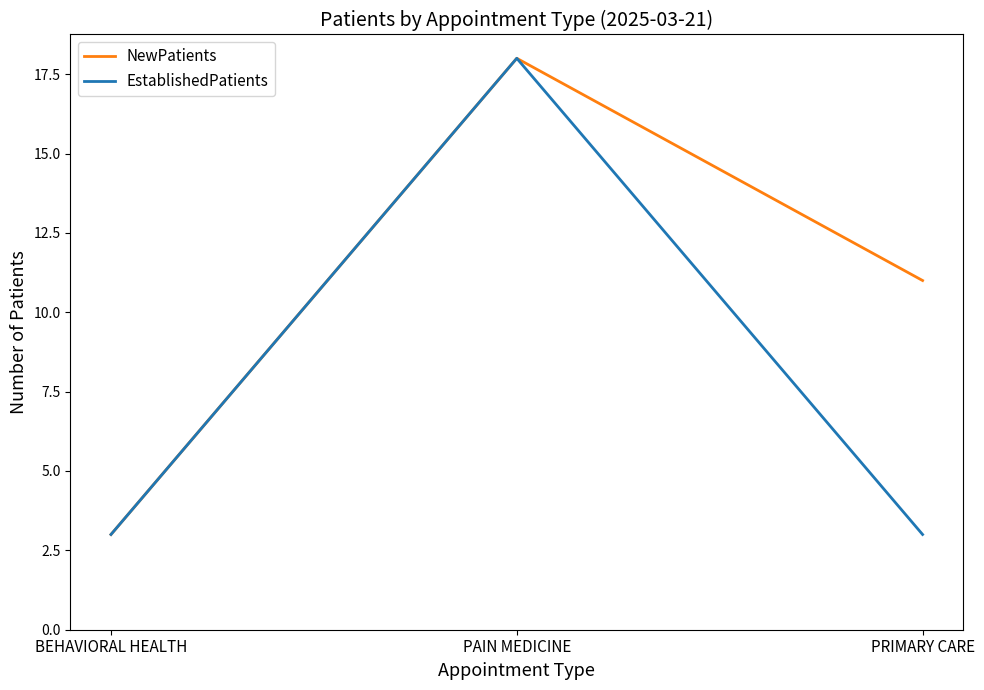

Reading left to right, extract all data points from this chart.

NewPatients: 3	18	11
EstablishedPatients: 3	18	3